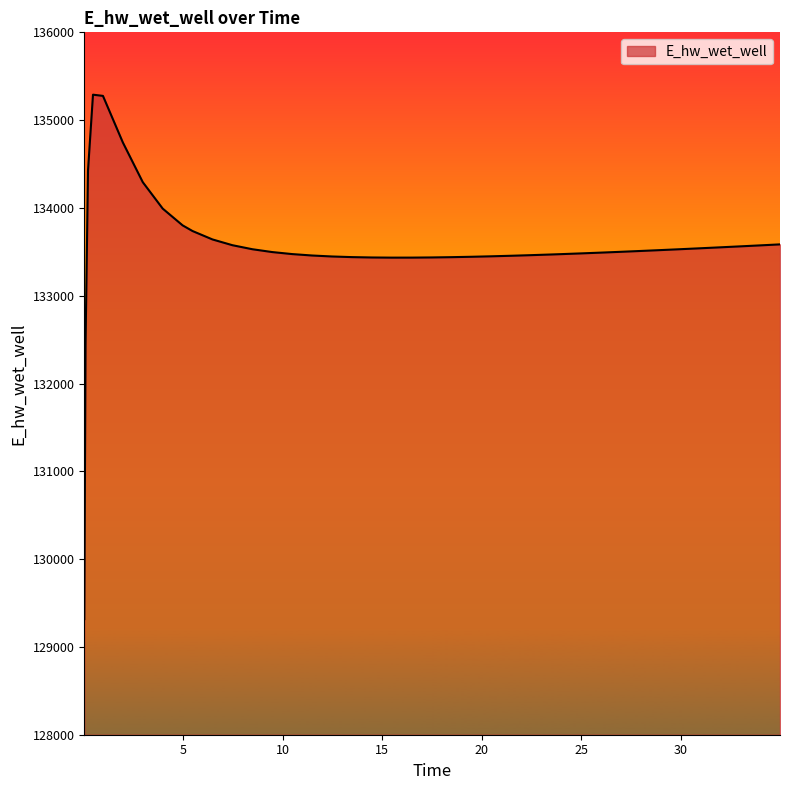

What is the minimum value shown in the chart?

129316.6